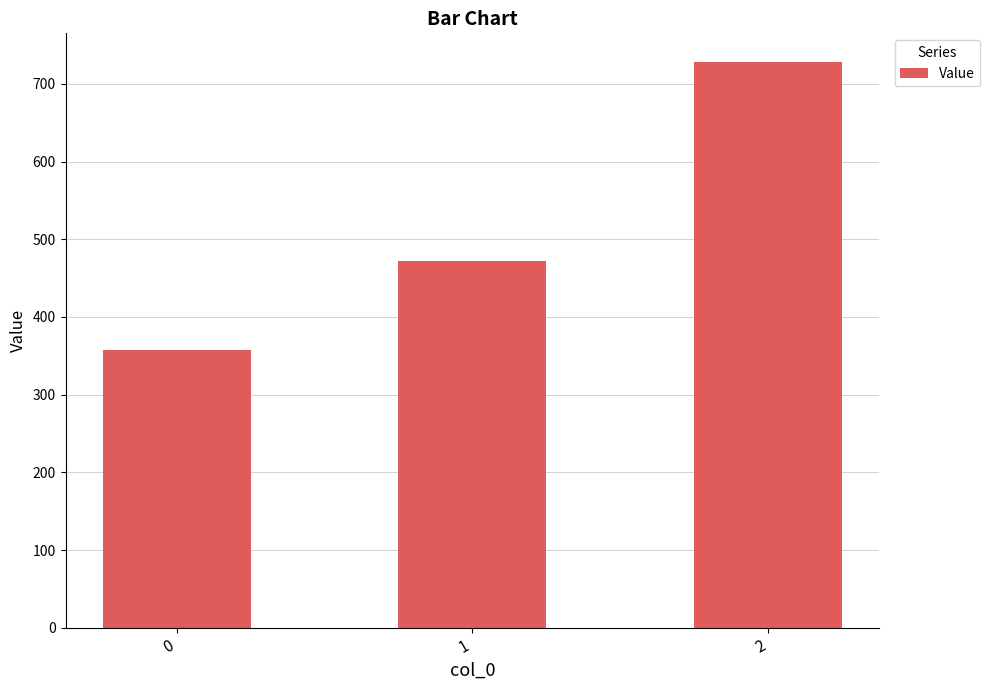

Does the chart contain any negative values?

No